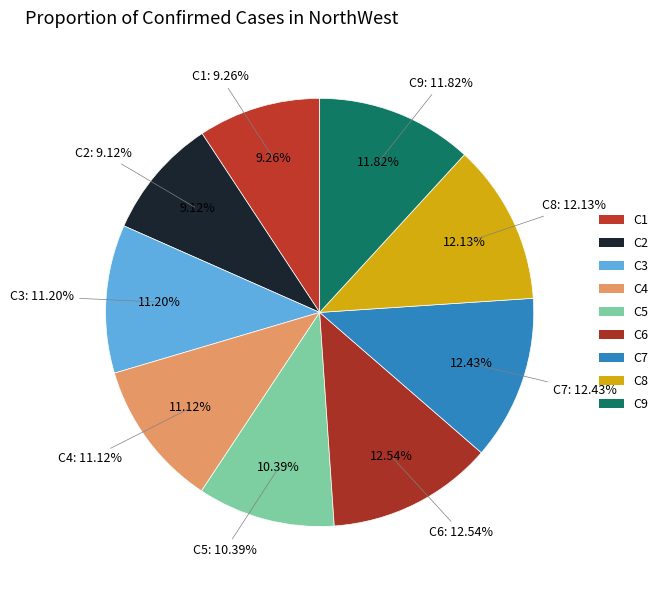

To the nearest percent, what is the combined percentage of C2 and C7?

22%